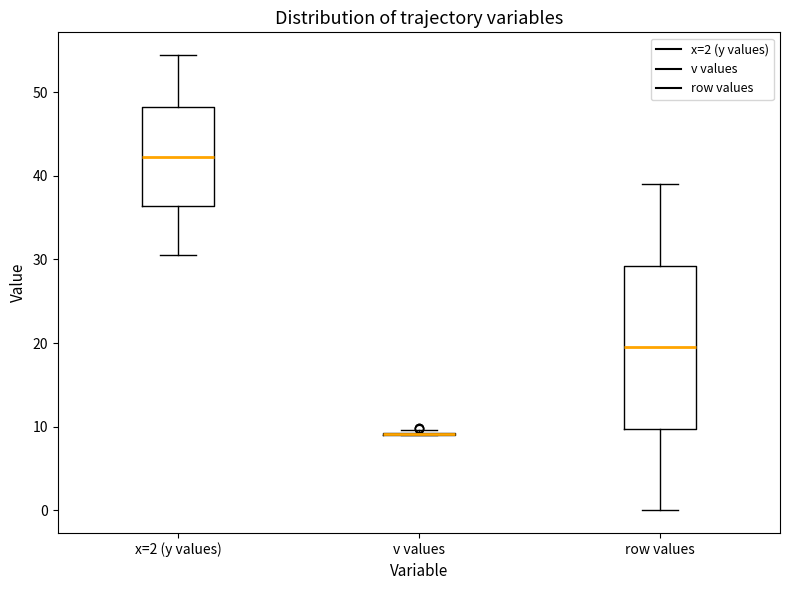

Reading left to right, transcribe this box plot: for each box, give where its median line is, the range the box spans, and where its two whiskers end, as read against the y-axis. The values are not printed on the chart, so give them approximately, as read against the axis.

x=2 (y values): median 42, box 36 to 48, whiskers 31 to 54
v values: box collapsed to a line at 9, whiskers 9 to 10
row values: median 20, box 10 to 29, whiskers 0 to 39